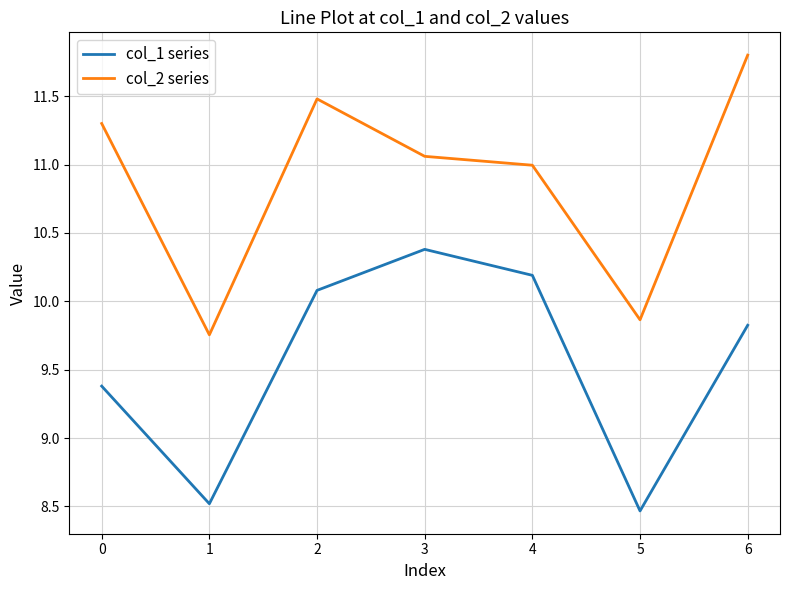

What is the minimum value shown in the chart?

8.5